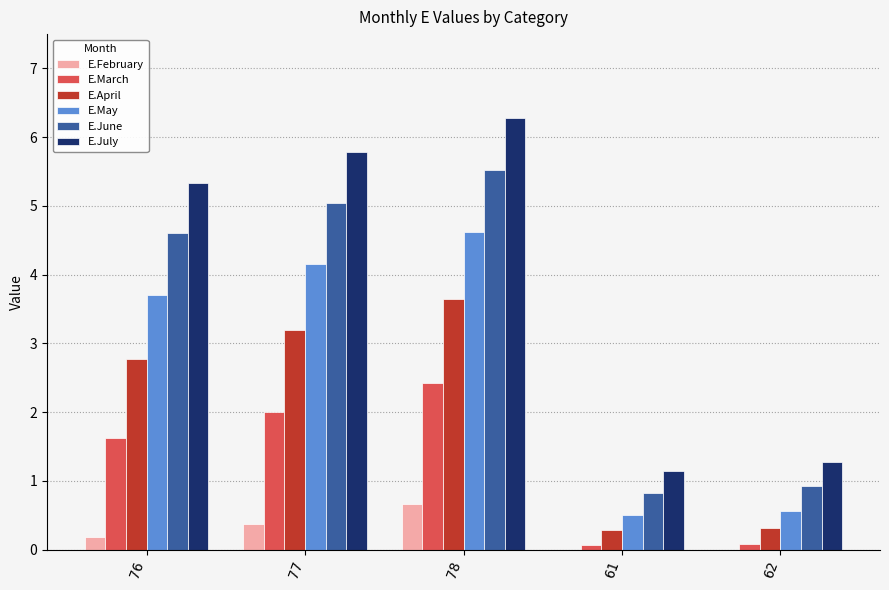

How many distinct data groups are displayed?

6